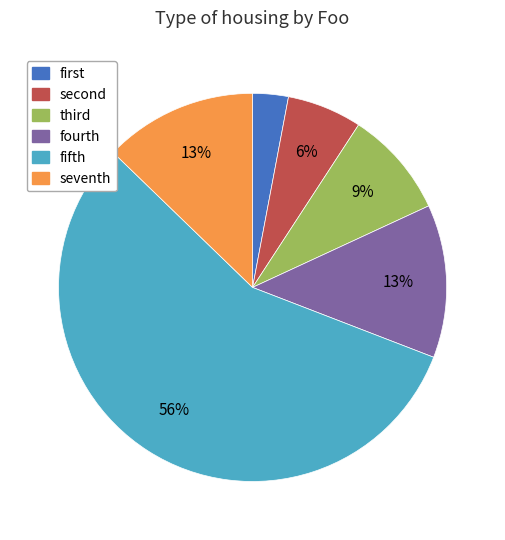

How many slices are in this pie chart?

6